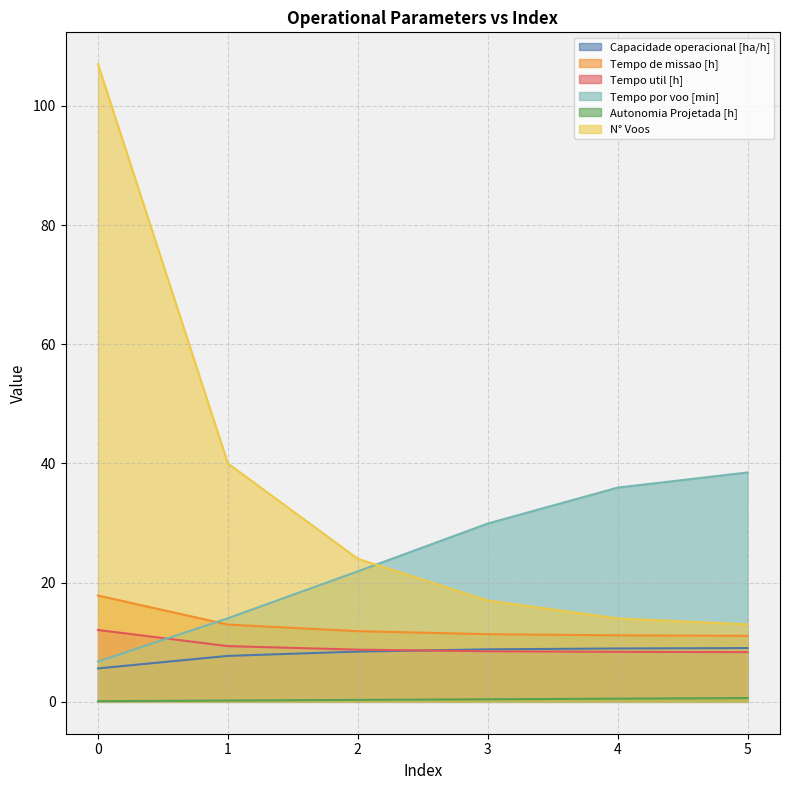

What is the value of the Tempo por voo [min] point at the 2nd from the left?

14.0